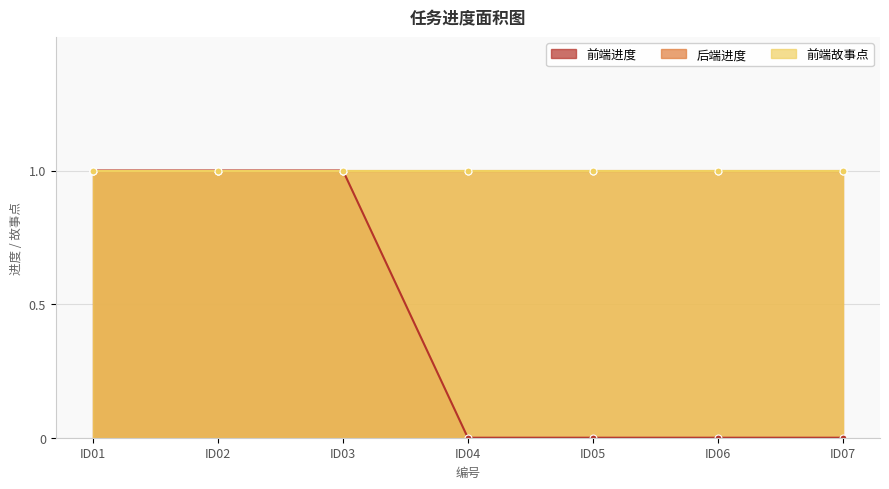

At ID01, list the series in order from smallest to largest.

前端进度, 后端进度, 前端故事点